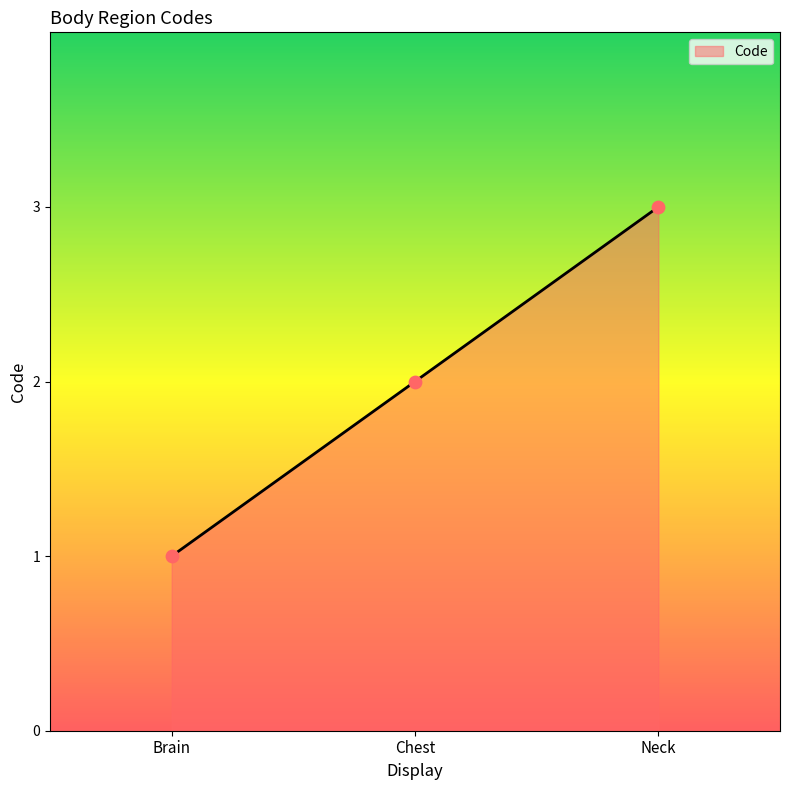

What is the ratio of the value at Chest to the value at Neck?

0.7